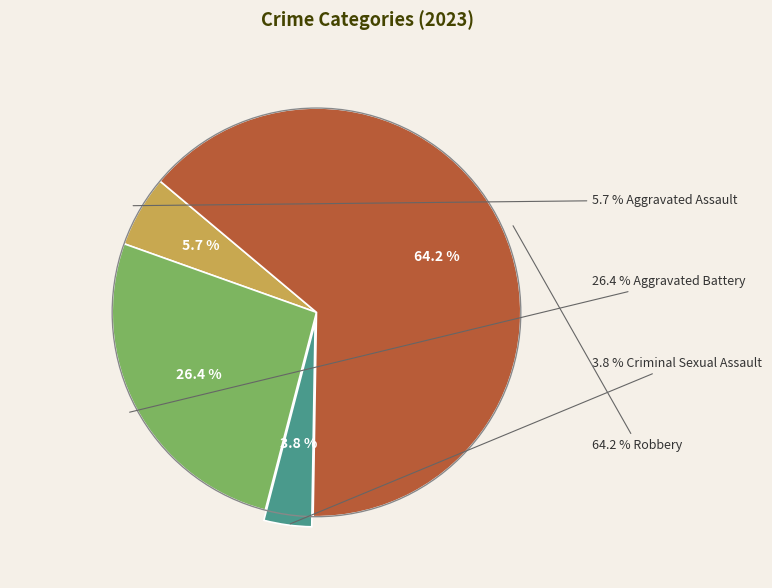

To the nearest percent, what portion does Aggravated Assault represent?

6%